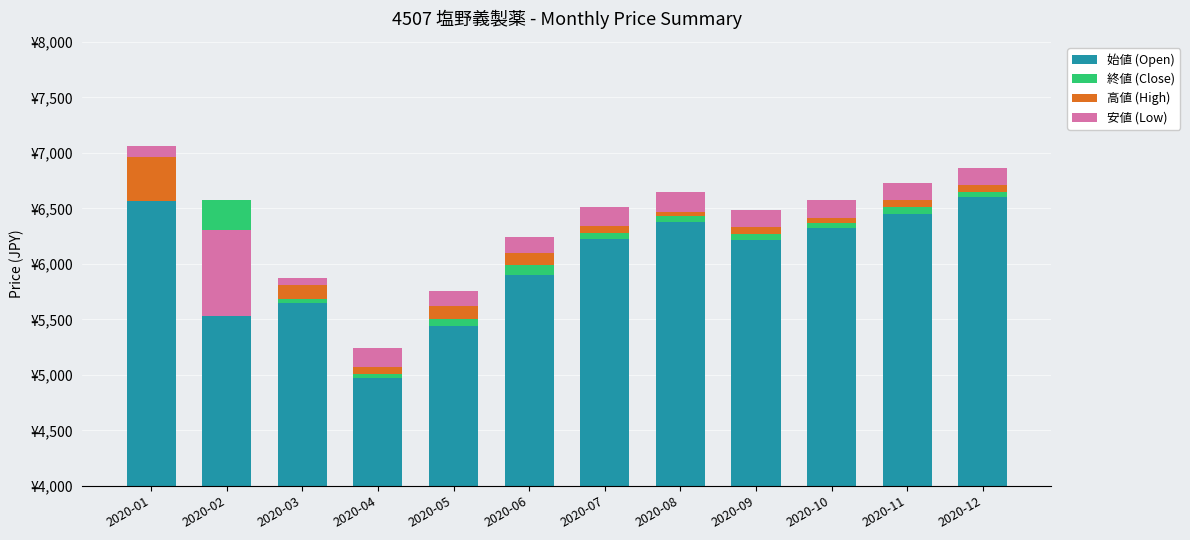

Which series has the largest total across all categories?

始値 (Open)